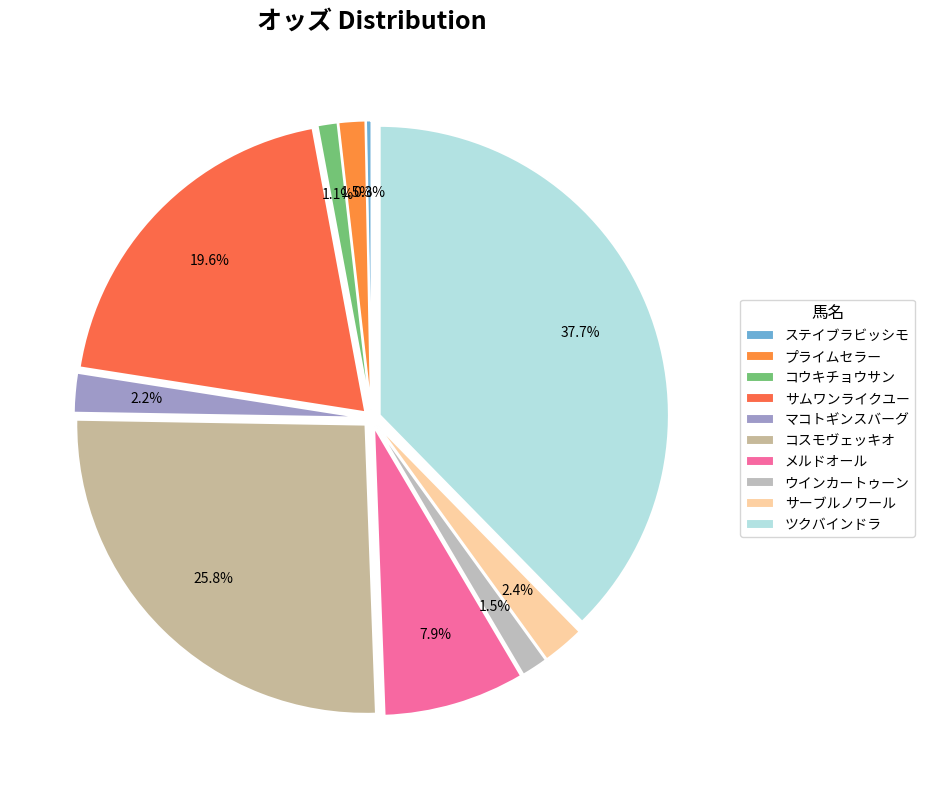

What is the smallest slice in the pie chart?

ステイブラビッシモ